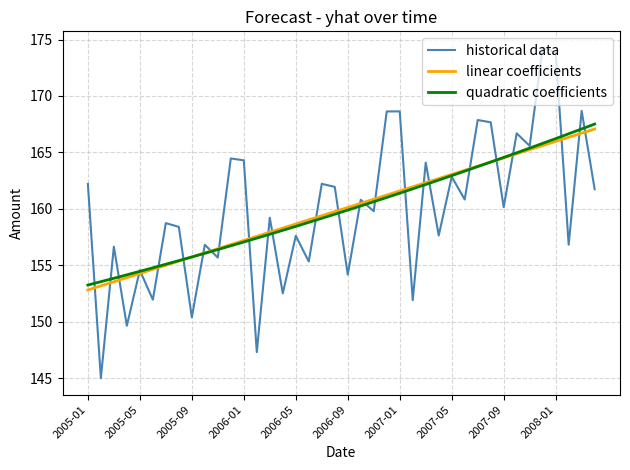

What is the sum of the values at 2007-12 and 2005-03?

330.9